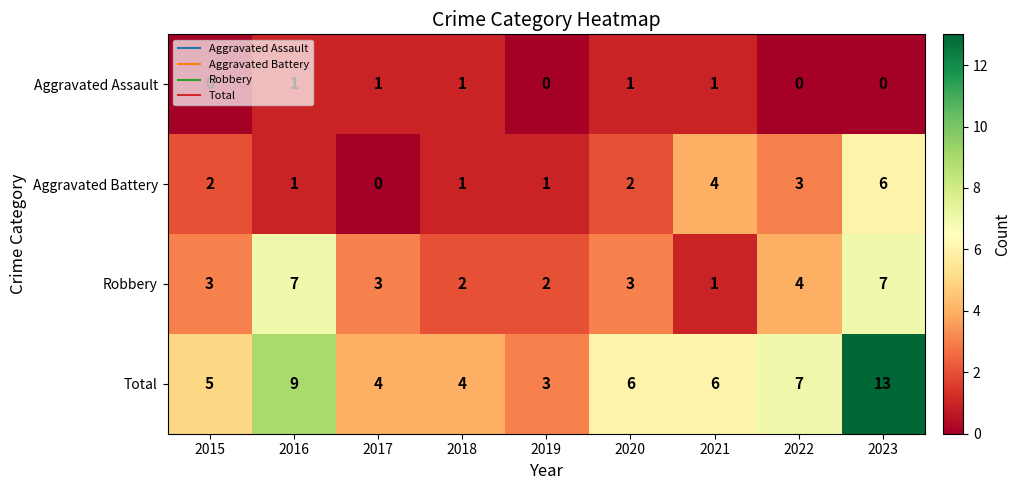

How many categories are shown in the chart?

9